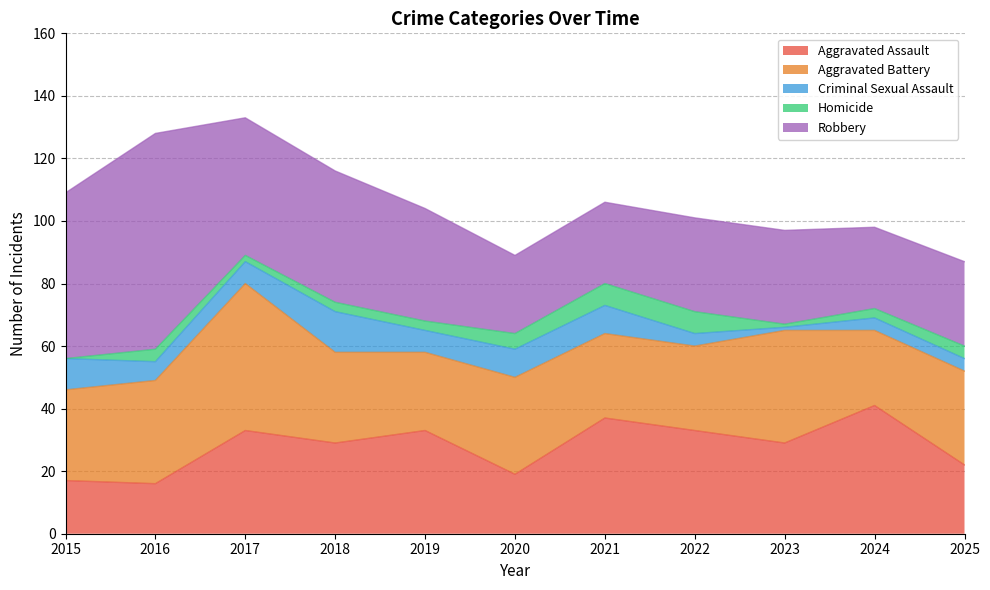

True or false: Homicide and Aggravated Assault cross at least once.

False